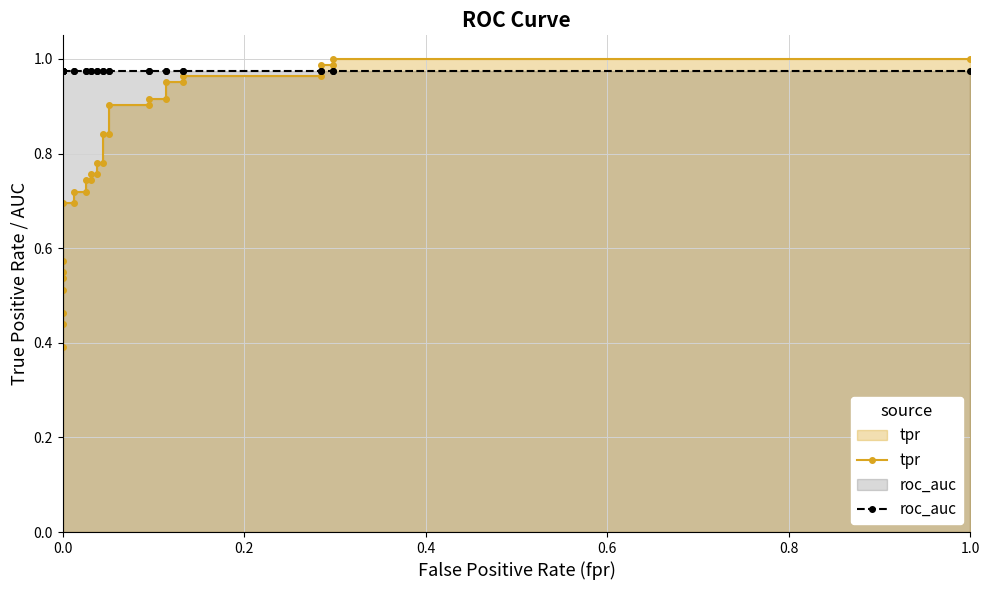

What are all the series names shown in the legend?

tpr, roc_auc